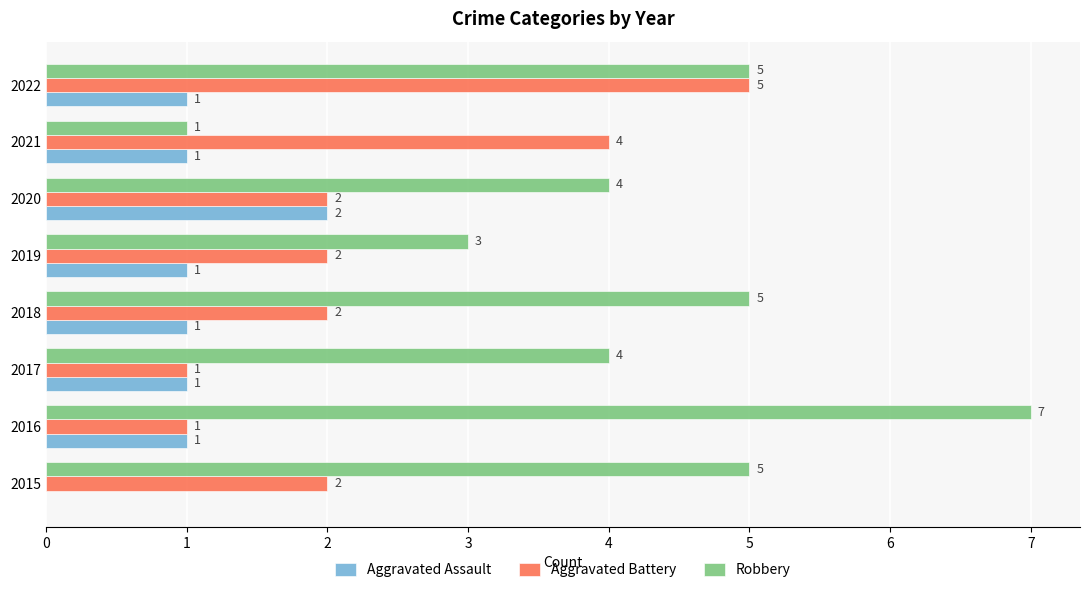

The value of Robbery at 2020 is 4. True or false?

True